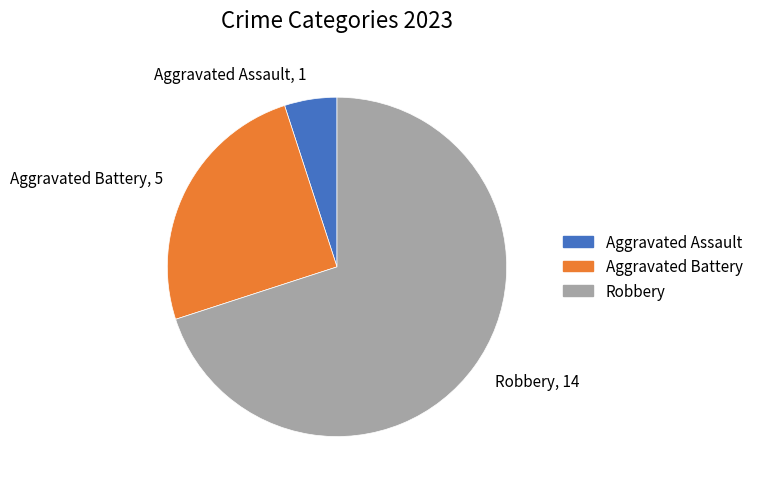

Is there a majority slice in this chart?

Yes